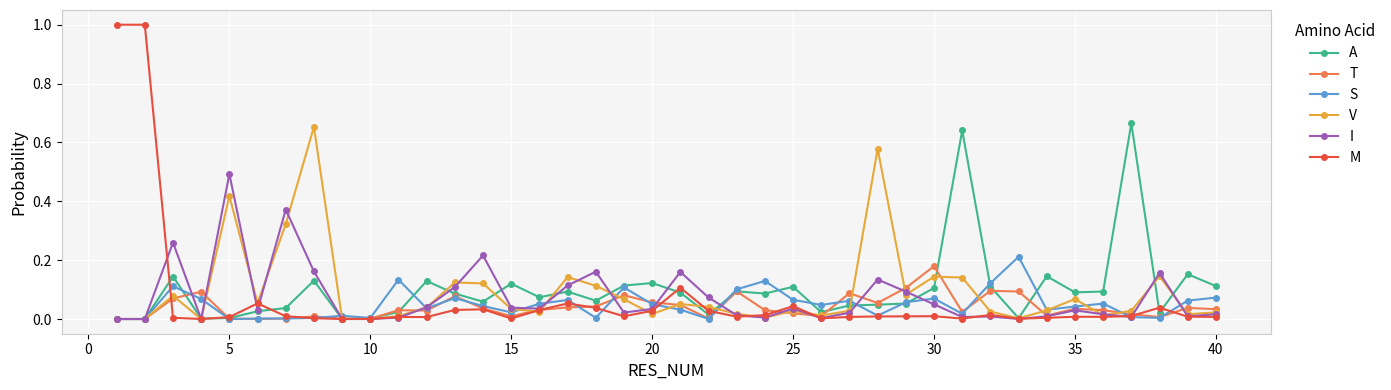

What is the greatest value displayed?

1.0